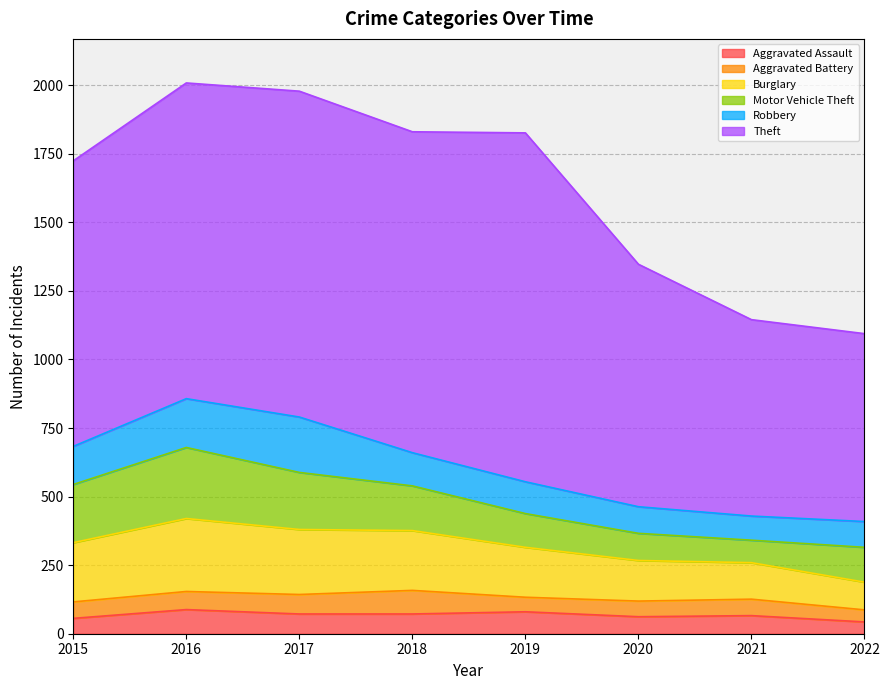

What is the value of the Aggravated Battery point at the 2nd from the left?

66